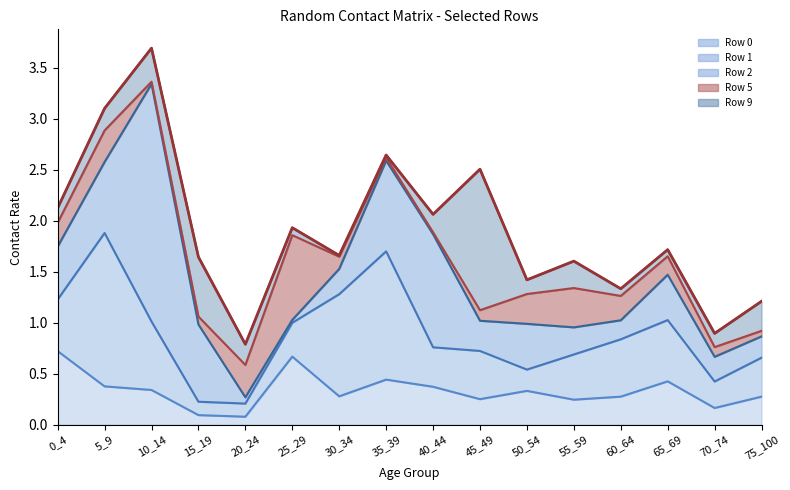

What is the greatest value displayed?

2.3